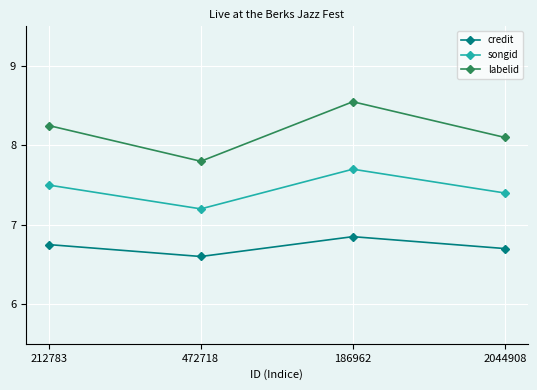

At which label does credit reach its peak?

186962